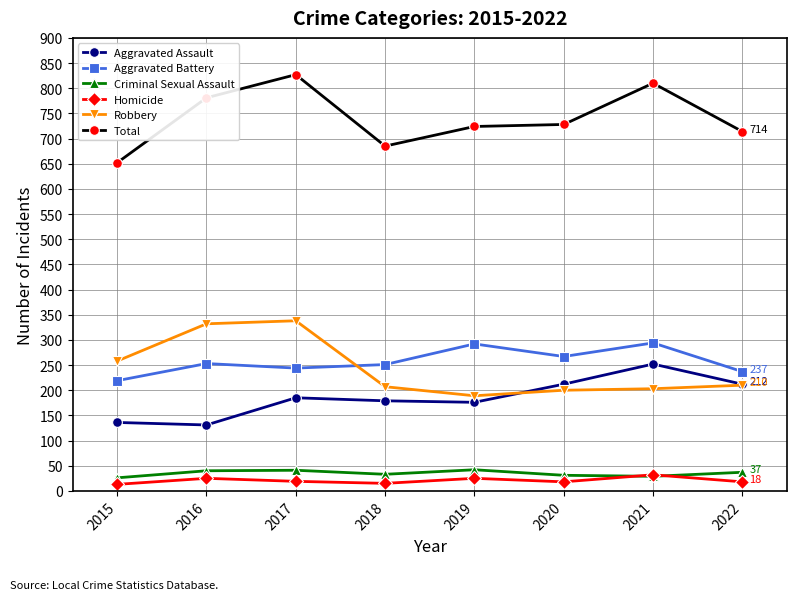

Which series has the widest spread of values?

Total